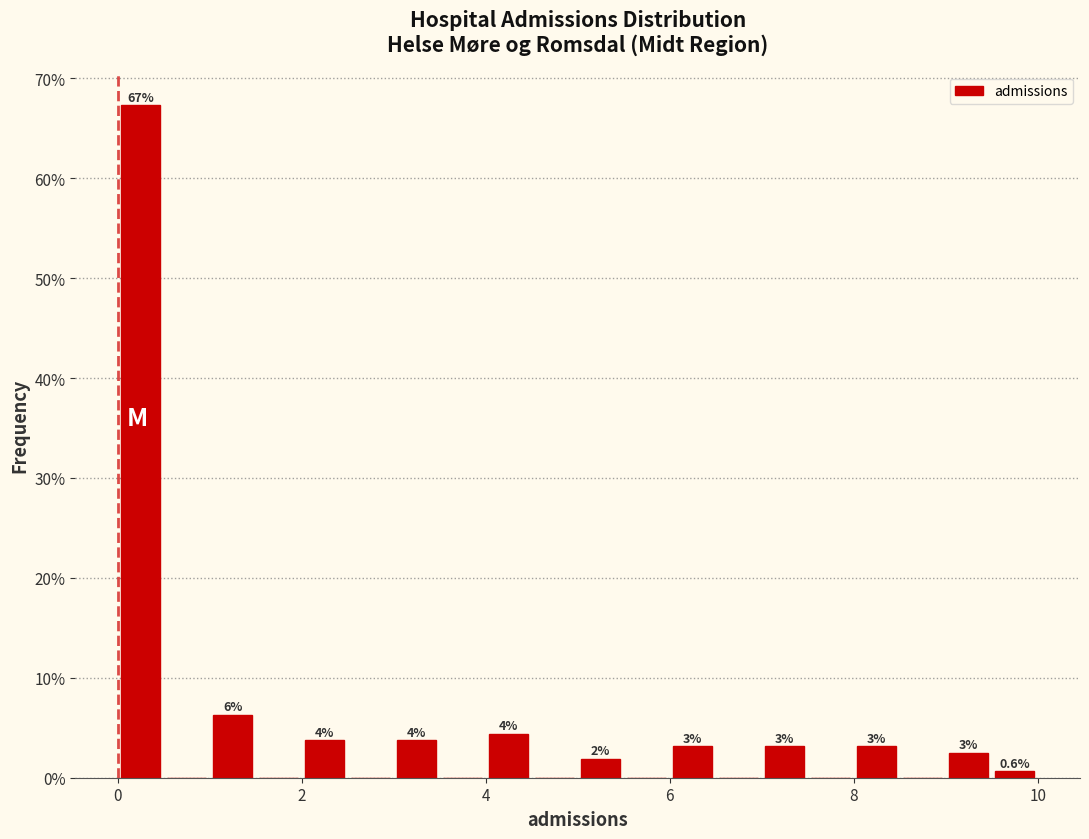

Read against the x-axis, roughly where is the centre of the tallest bar?

0.2